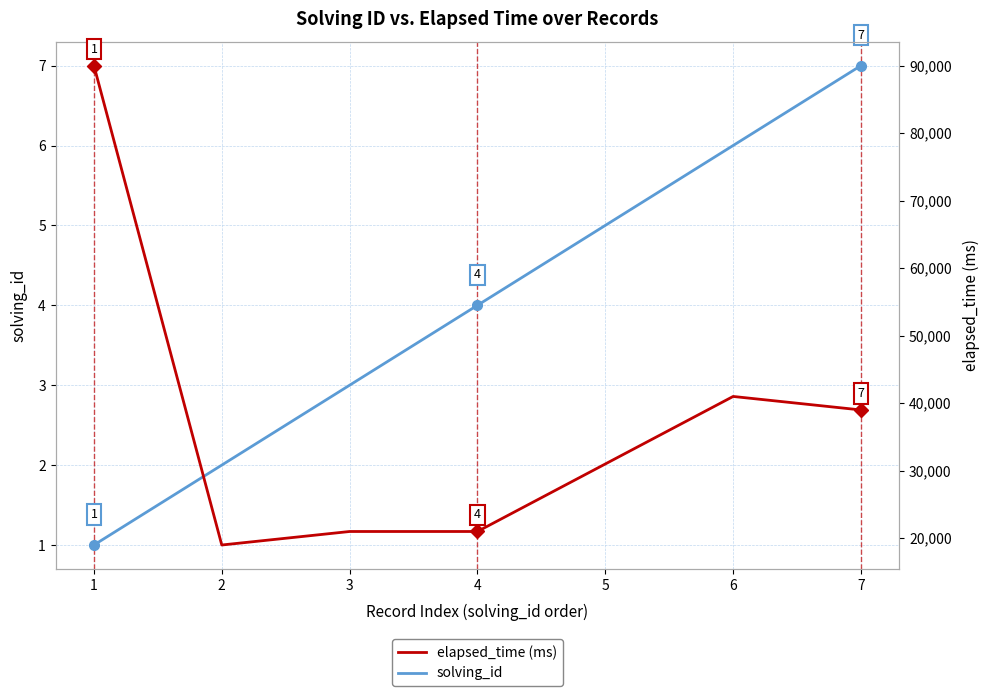

Reading left to right, what are all the values shown in this chart?

solving_id: 1	2	3	4	5	6	7
elapsed_time: 90000	19000	21000	21000	31000	41000	39000